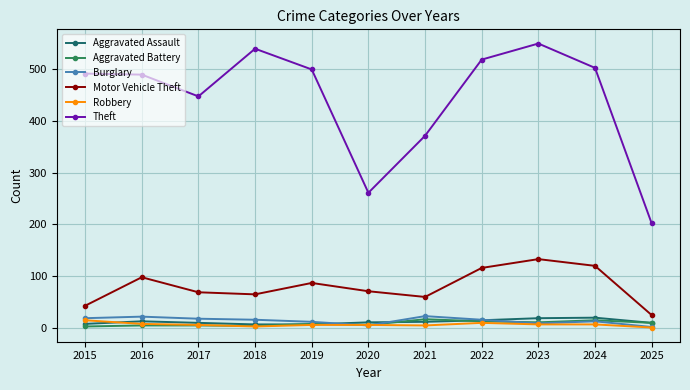

At which category does Theft reach its first local valley?

2017